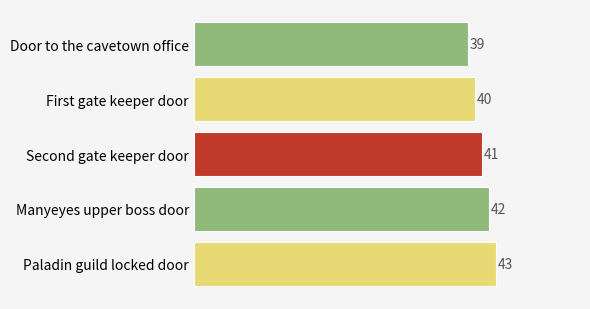

Read the value at Second gate keeper door.

41